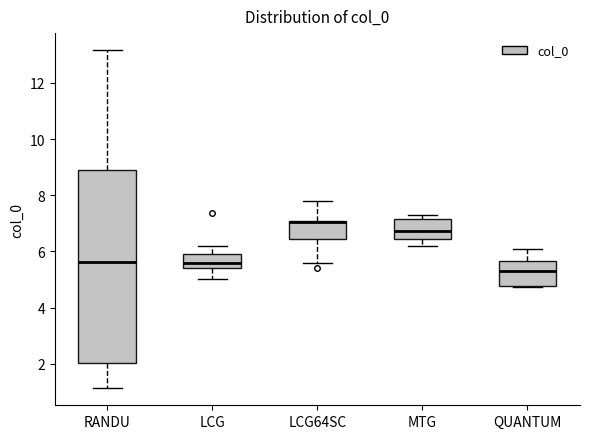

Reading left to right, read every box against the y-axis: the position of its median line, the range the box covers, and the ends of its whiskers. The values are not printed on the chart, so give them approximately, as read against the axis.

RANDU: median 5.6, box 2.0 to 9.0, whiskers 1.2 to 13.2
LCG: median 5.6, box 5.4 to 6.0, whiskers 5.0 to 6.2
LCG64SC: median 7.0 (drawn on the box's upper edge), box 6.4 to 7.2, whiskers 5.6 to 7.8
MTG: median 6.8, box 6.4 to 7.2, whiskers 6.2 to 7.2 (just above the box's upper edge)
QUANTUM: median 5.2, box 4.8 to 5.6, whiskers 4.8 to 6.2